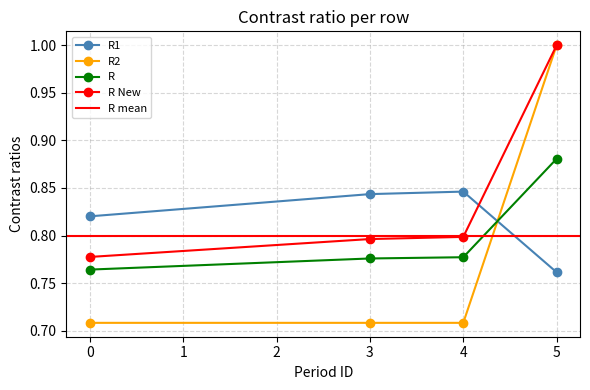

At which label does R2 reach its peak?

5